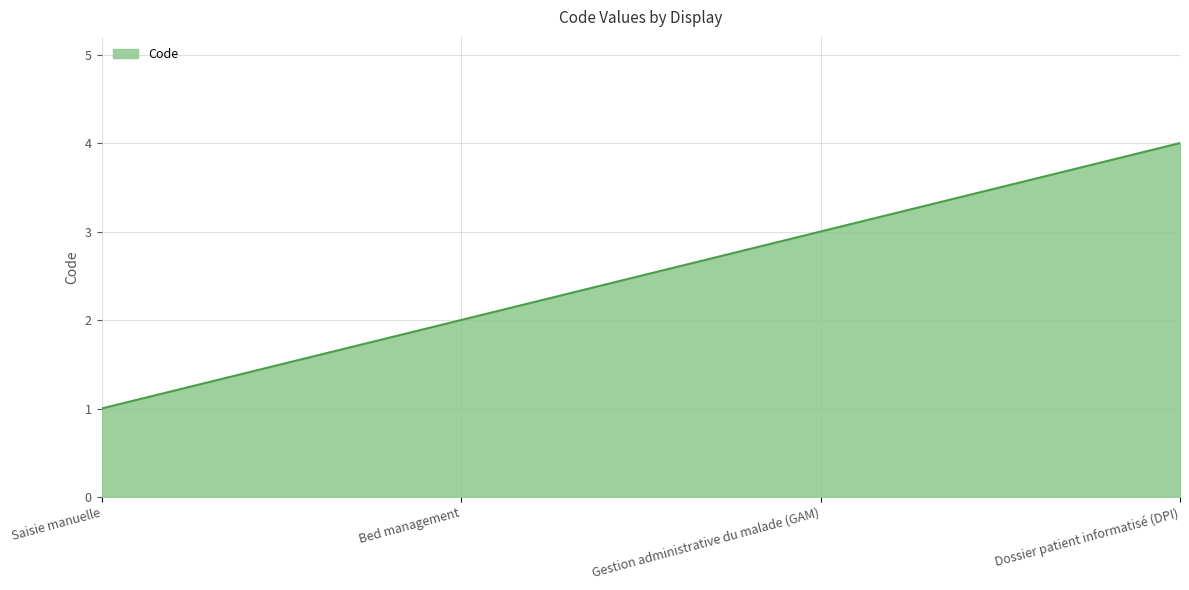

Which label corresponds to the smallest value in the chart?

Saisie manuelle